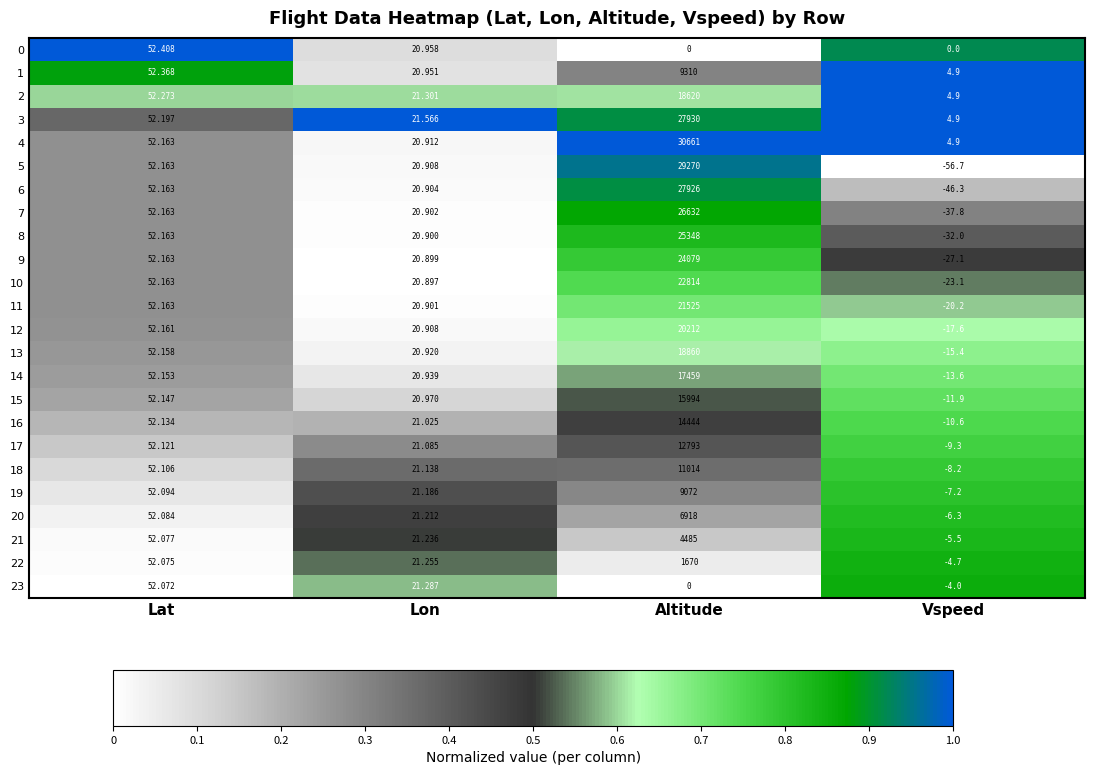

List the labels in order of 13 value, smallest first.

Vspeed, Lon, Lat, Altitude